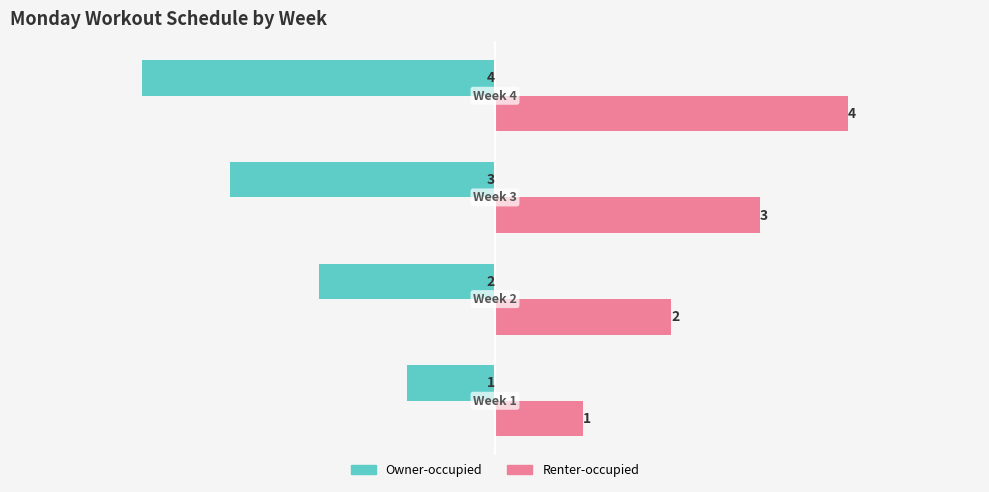

List the series in order of their overall mean, lowest first.

Owner-occupied, Renter-occupied